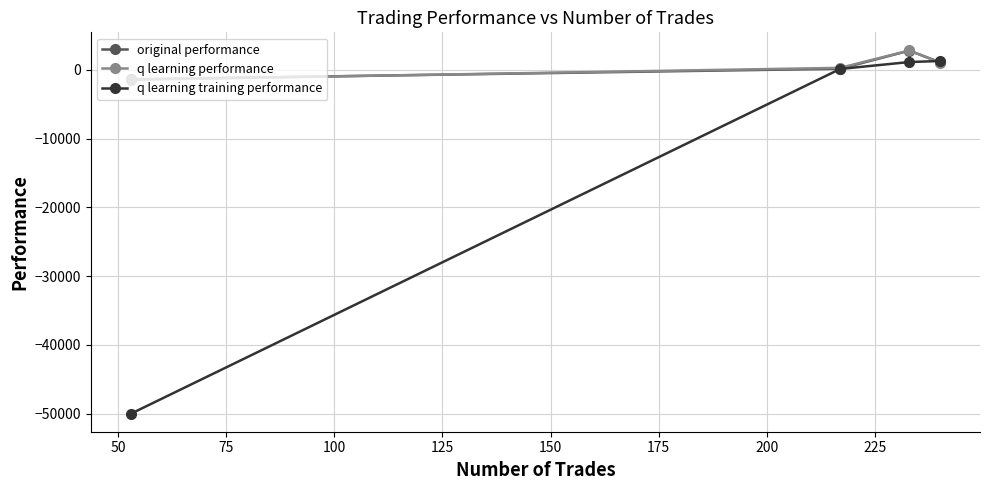

What is the value of the q learning performance point at the 1st from the left?

-1431.9